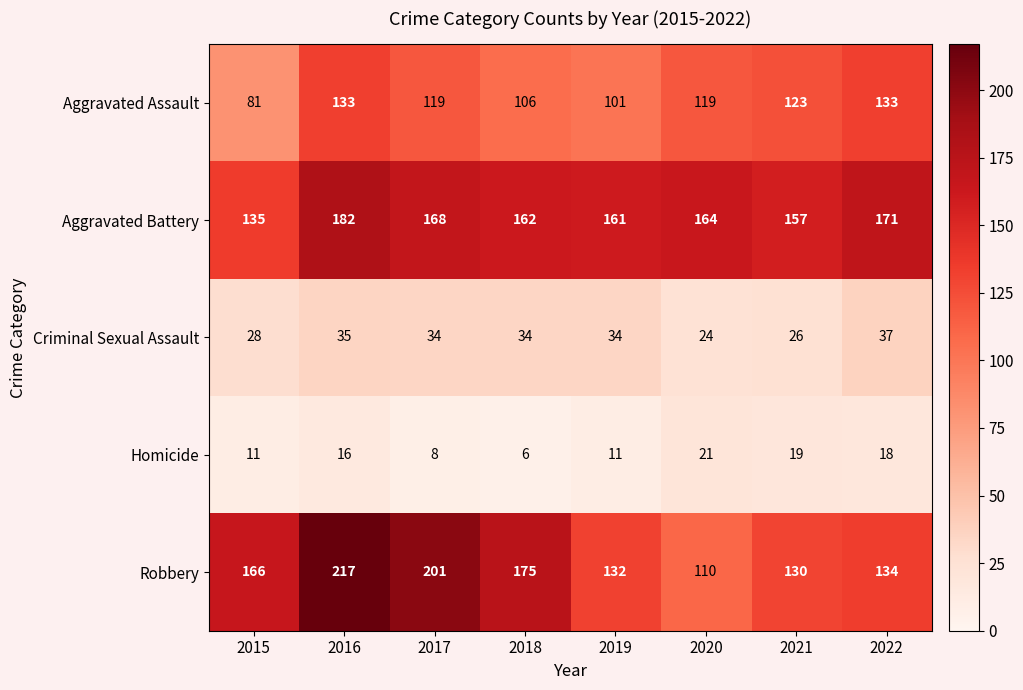

Count the number of categories in the chart.

8